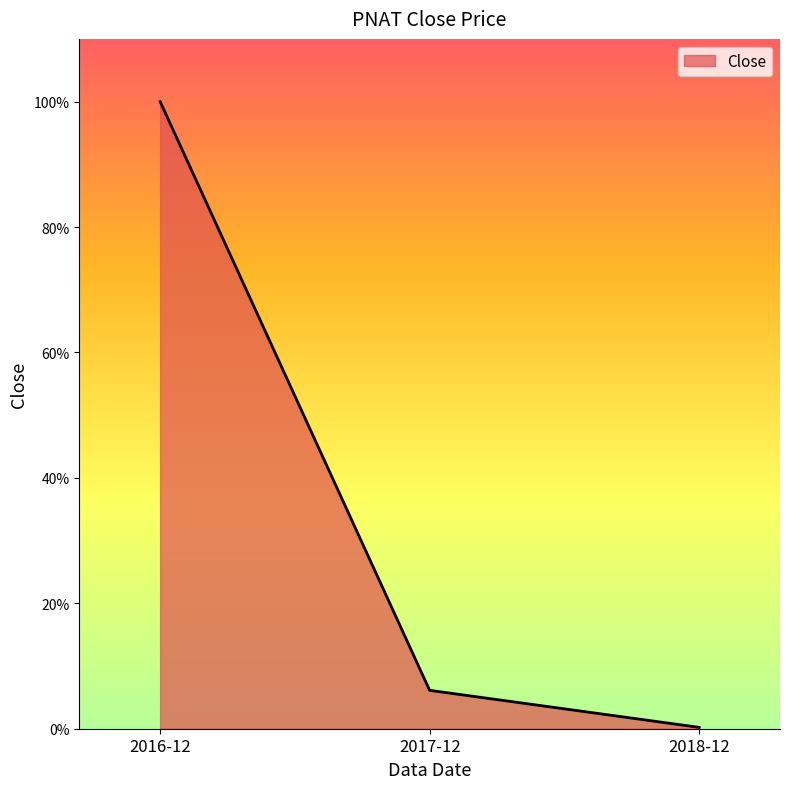

What is the sum of the values at 2018-12 and 2017-12?

6.3